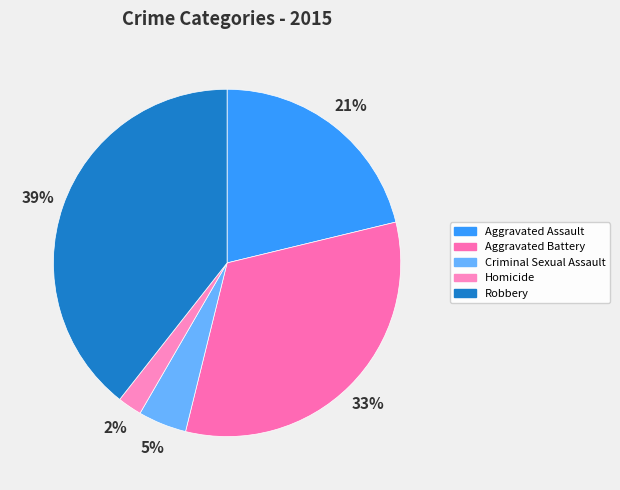

To the nearest percent, what percentage of the pie is Robbery?

39%